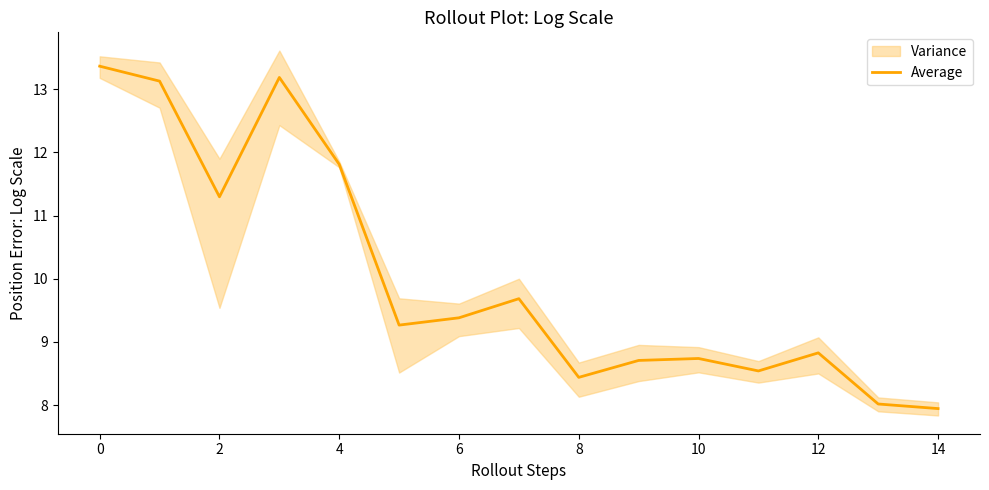

What is the maximum value for Average?

13.4